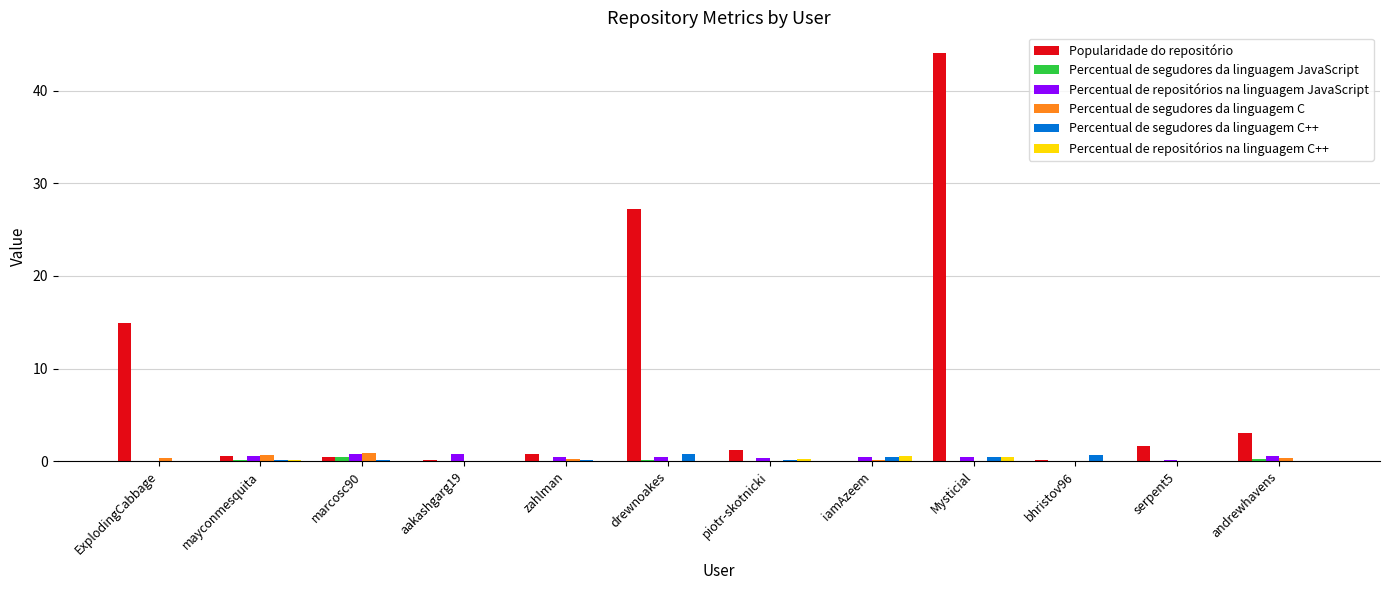

Is it true that Popularidade do repositório equals 44.1 at Mysticial?

True